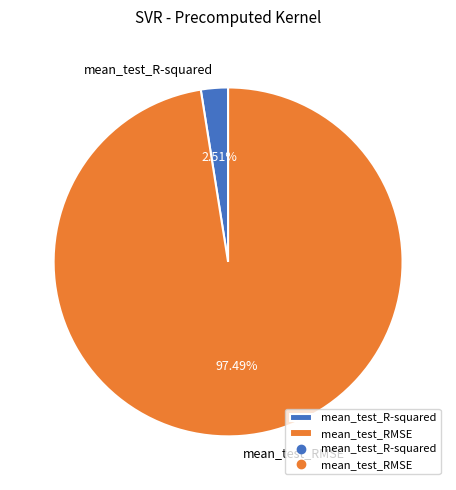

What percentage is the mean_test_R-squared slice, to the nearest percent?

3%